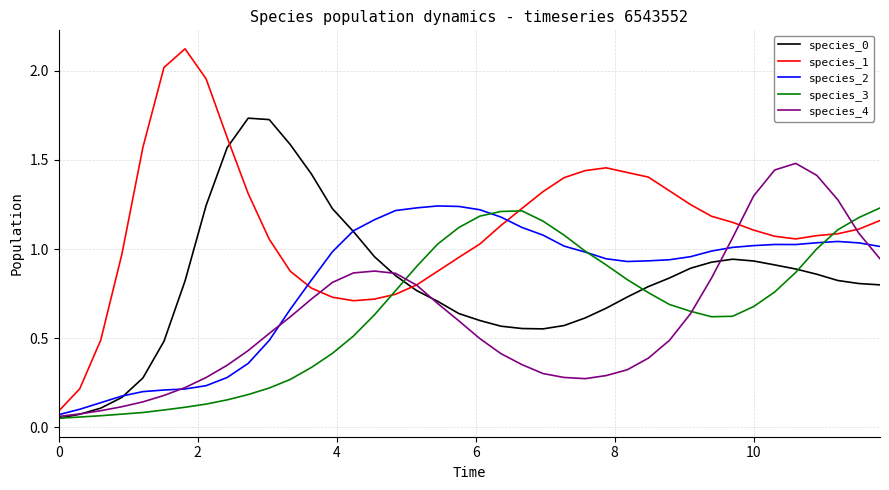

Which series has the largest range (max minus min)?

species_1